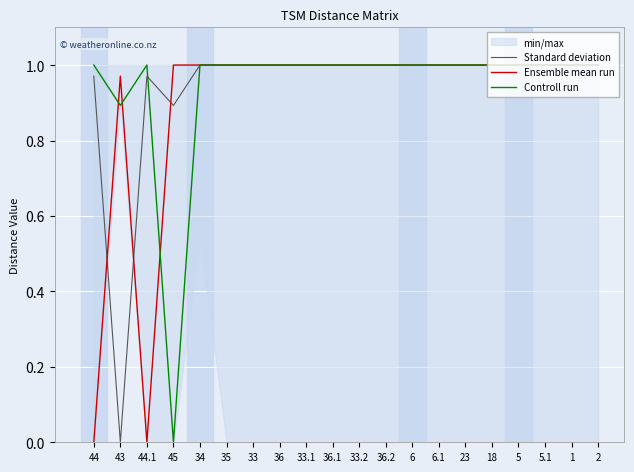

What is the maximum value for Standard deviation?

1.0